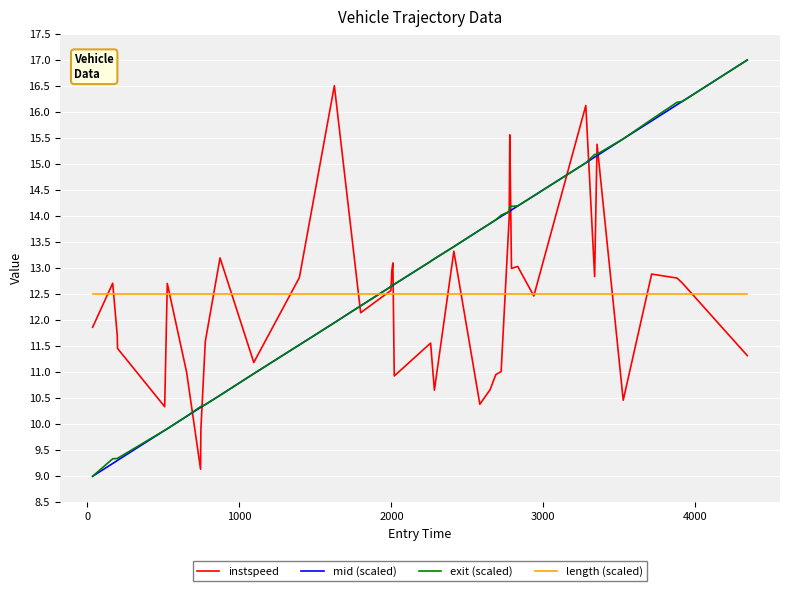

At how many categories does at least one series exceed 10?

40